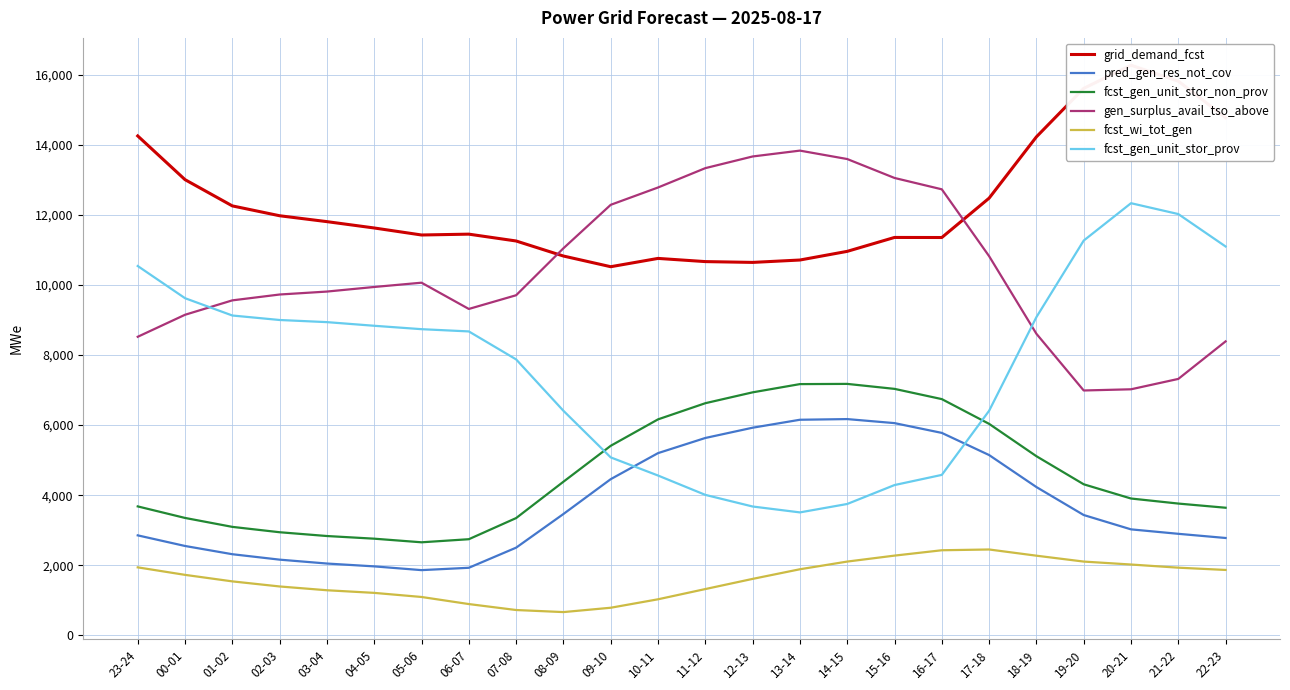

Rank the categories by pred_gen_res_not_cov value from highest to lowest.

14-15, 13-14, 15-16, 12-13, 16-17, 11-12, 10-11, 17-18, 09-10, 18-19, 08-09, 19-20, 20-21, 21-22, 23-24, 22-23, 00-01, 07-08, 01-02, 02-03, 03-04, 04-05, 06-07, 05-06